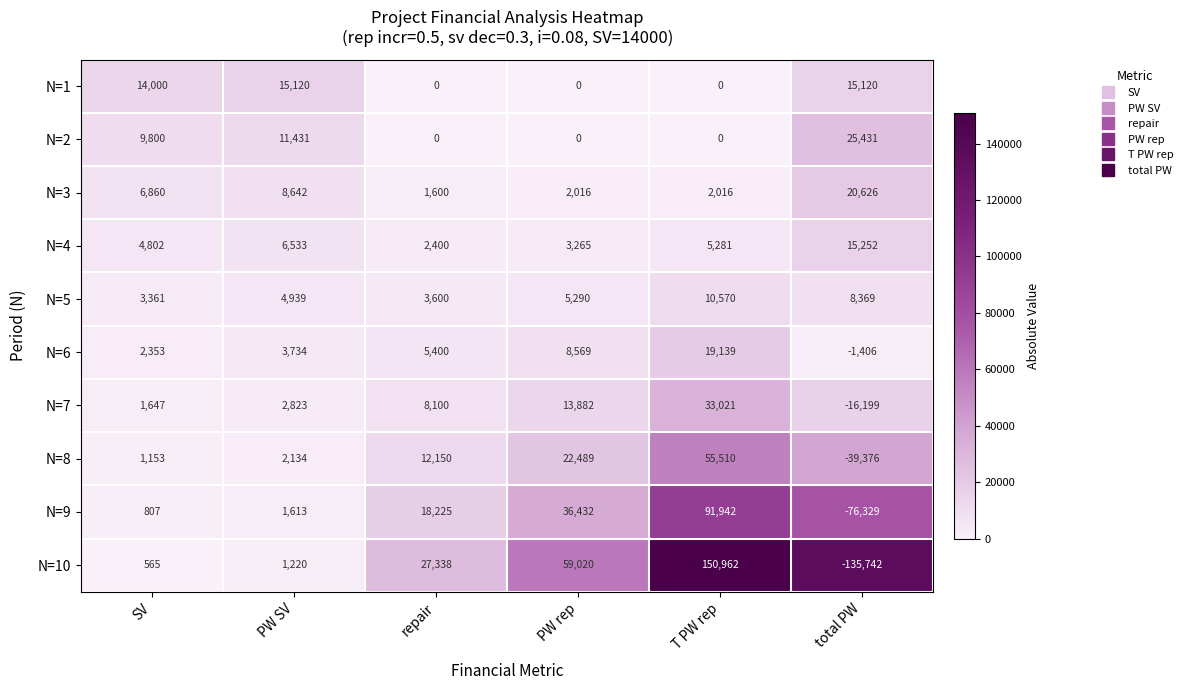

At how many categories does at least one series exceed 108467?

1